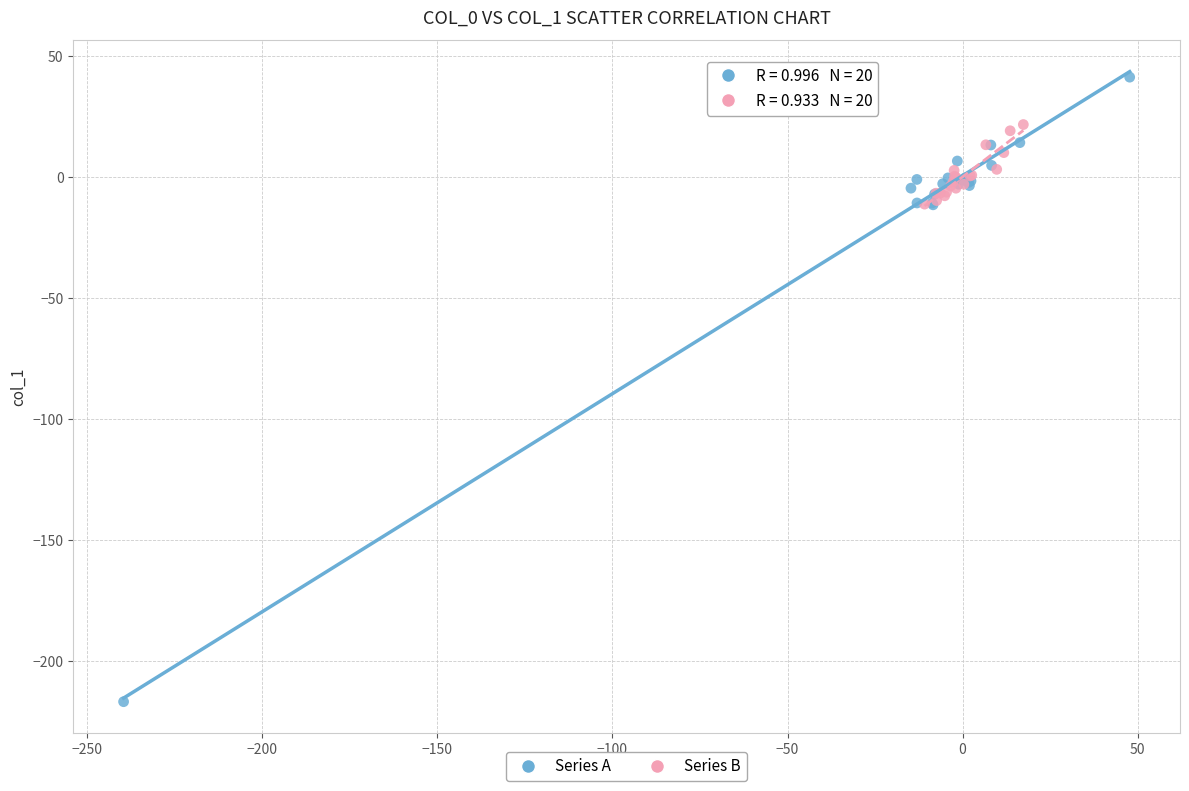

What are all the series names shown in the legend?

Series A, Series B